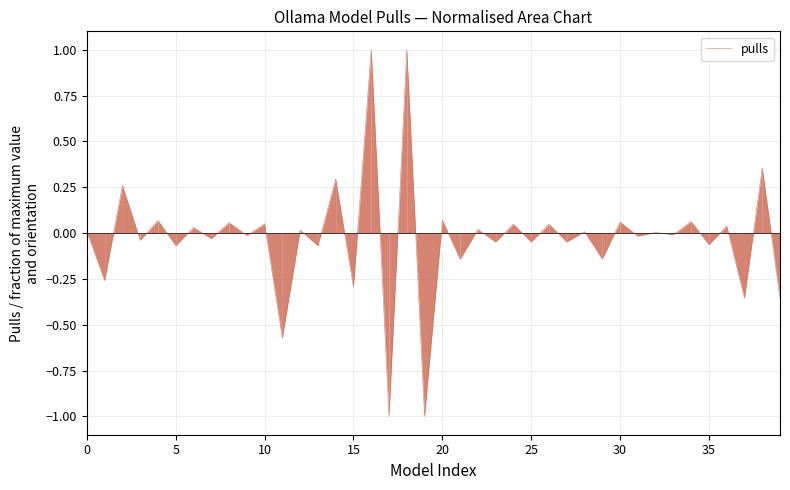

What is the maximum value shown in the chart?

1.0